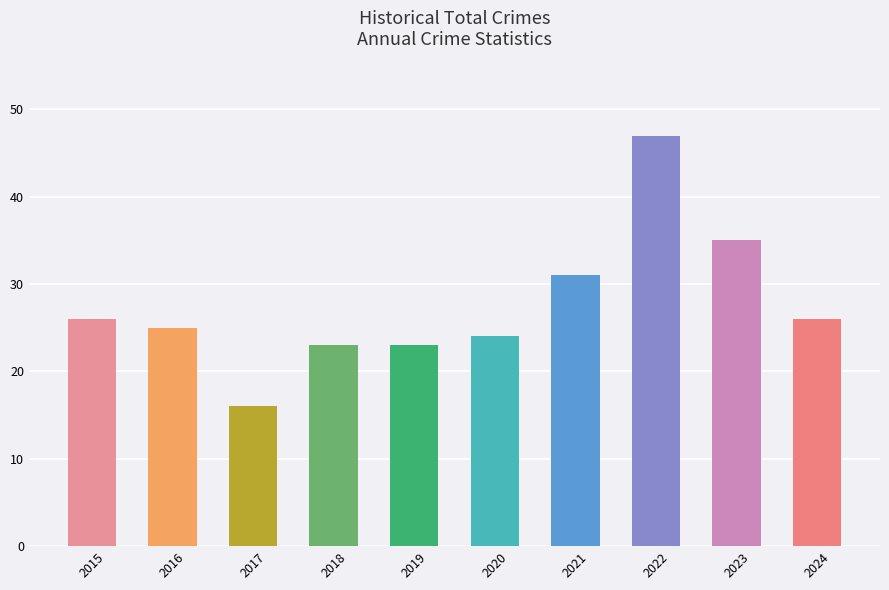

Reading left to right, extract all data points from this chart.

26	25	16	23	23	24	31	47	35	26